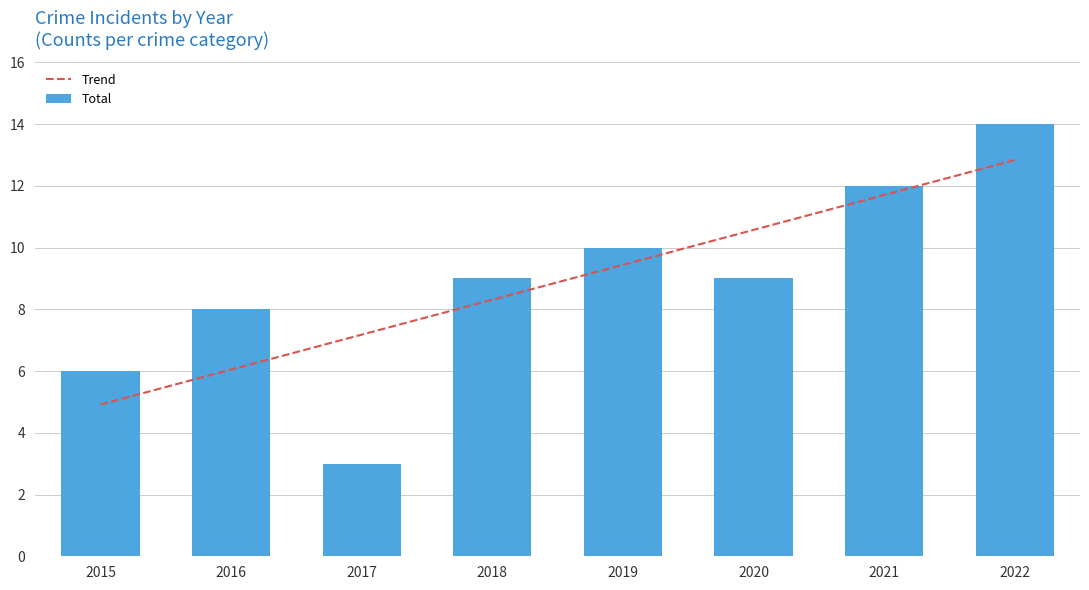

What is the sum of the Total values at 2022 and 2019?

24